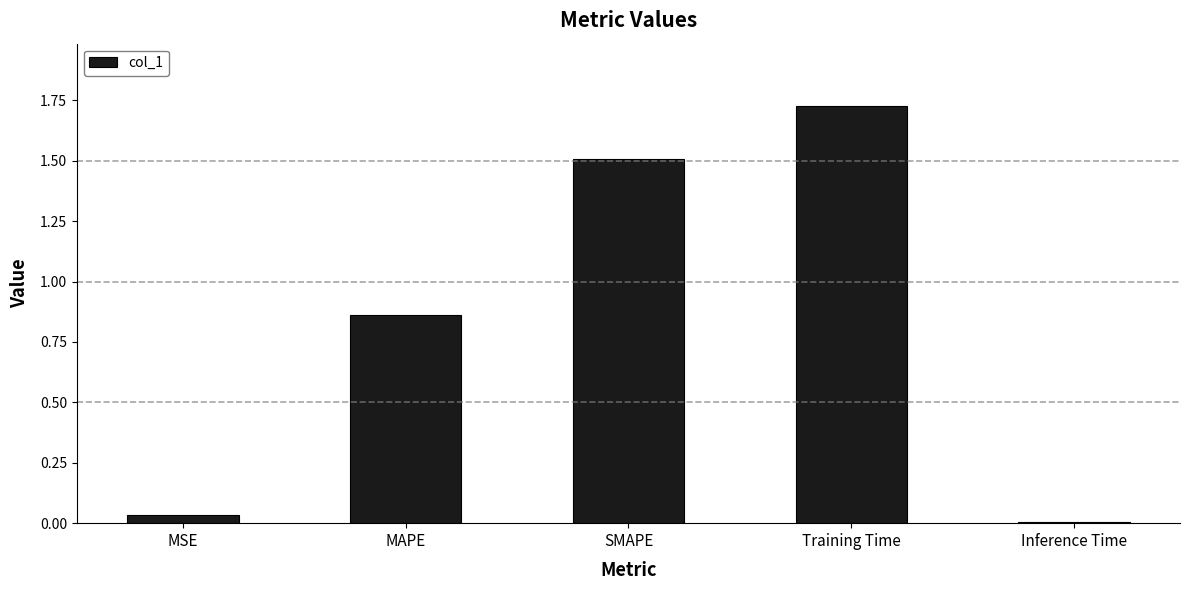

How many data points does each series have?

5